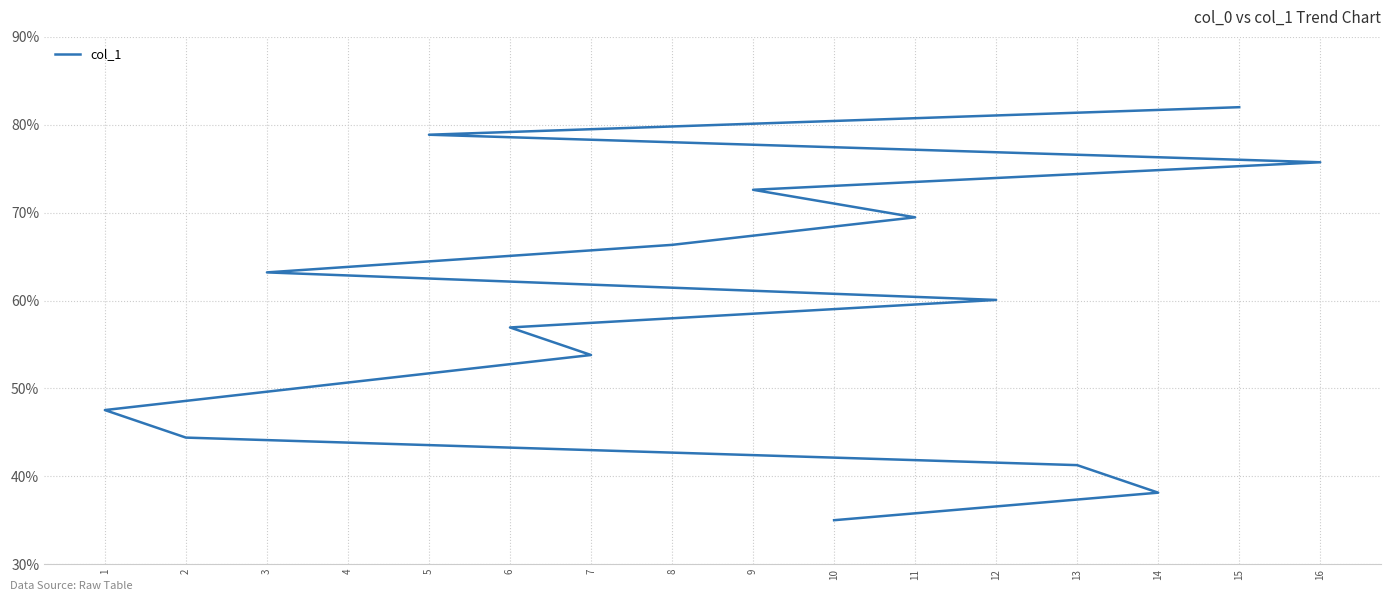

What is the difference between the second highest and second lowest values?

40.7